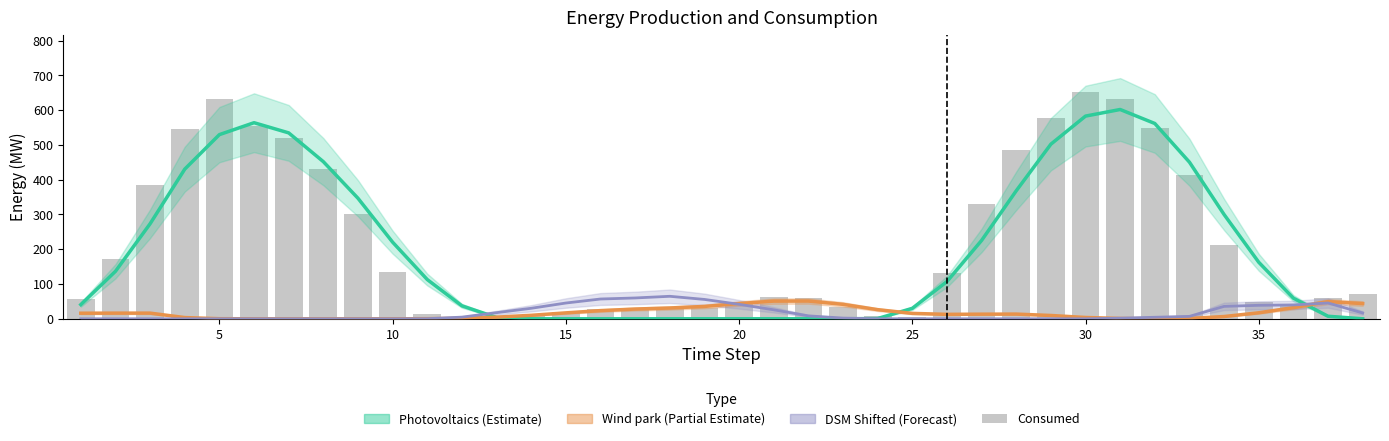

True or false: DSM Shifted (Forecast) has a value of 0.2 at 10.

False